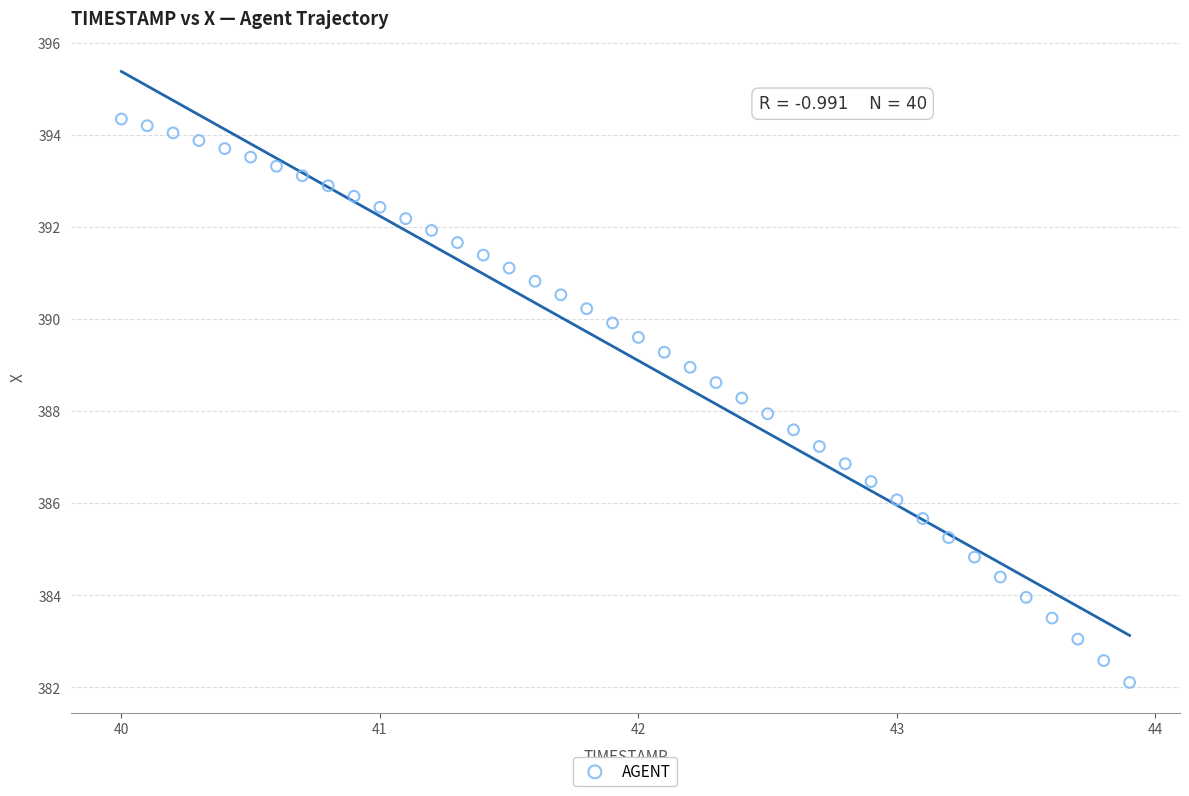

What is the range of X values (max minus min)?

3.9